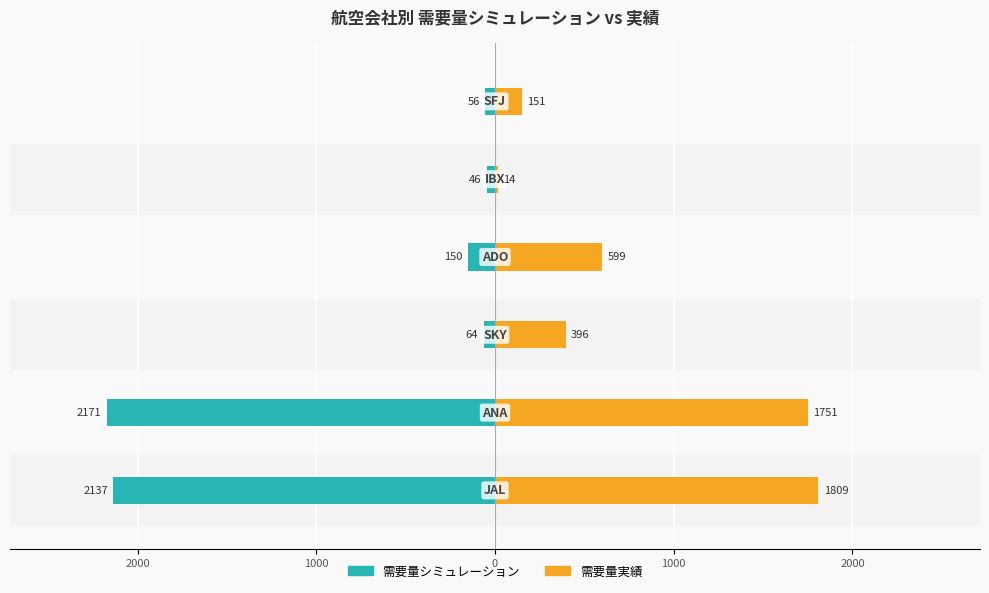

What is the difference between the highest and lowest values at 2000?

3922